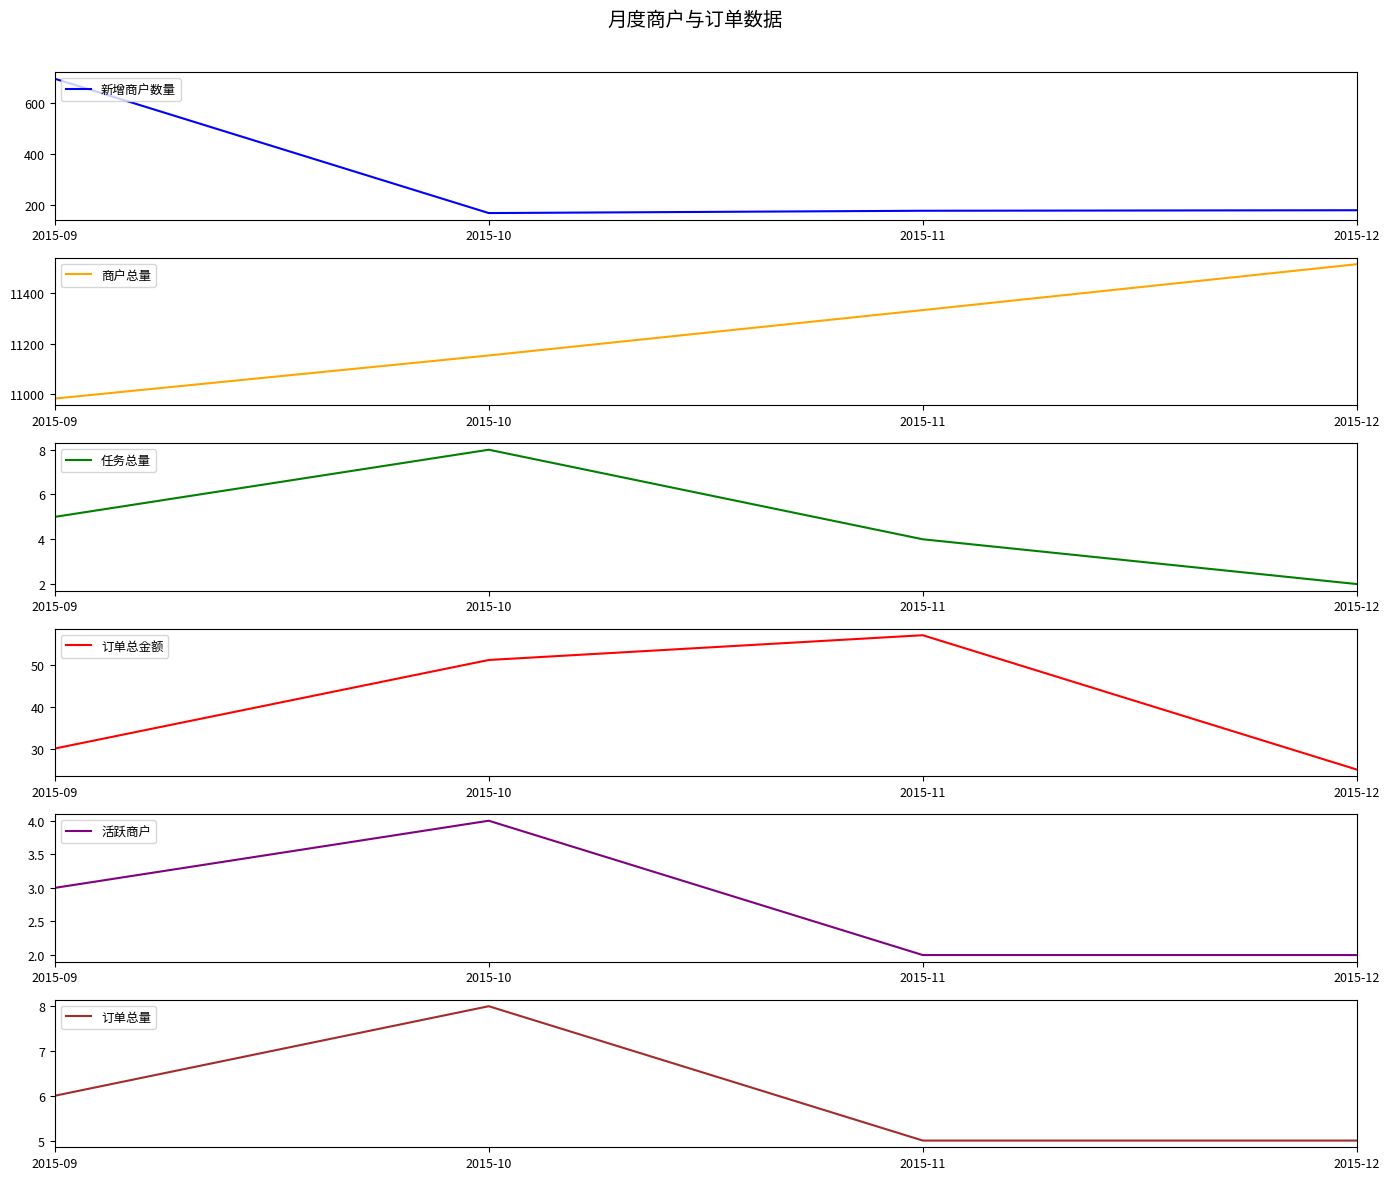

At which category is the sum across all series the highest?

2015-12